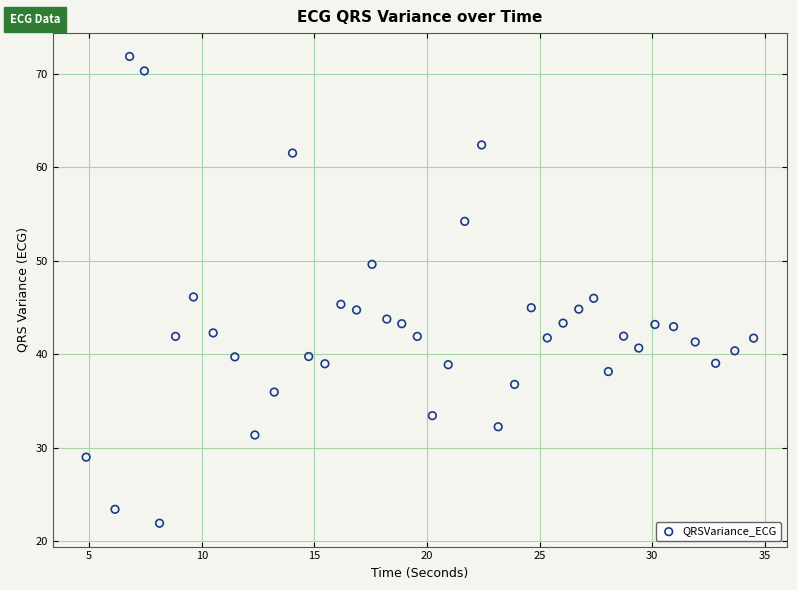

What is the range of Y values (max minus min)?

49.9